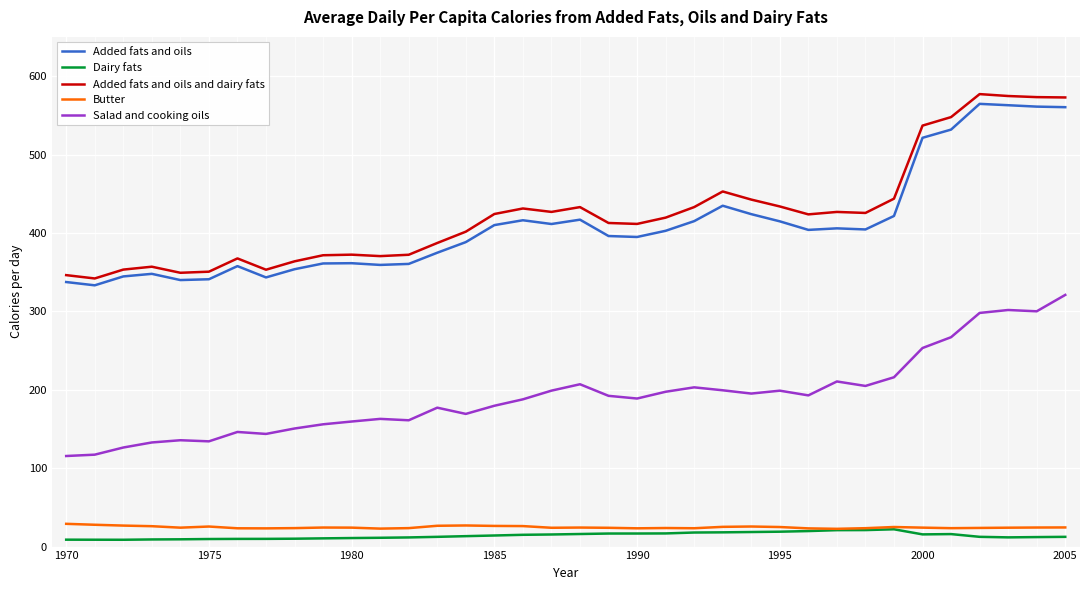

What is the greatest value displayed?

577.0